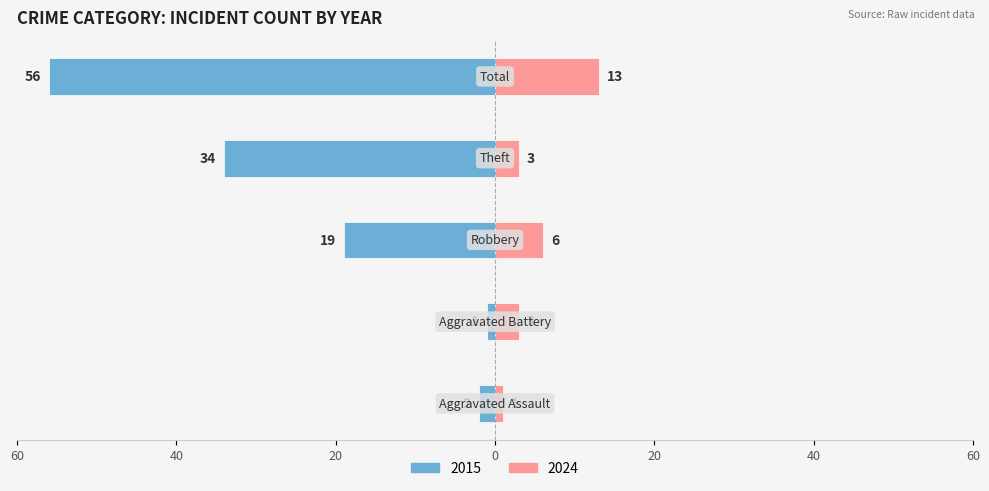

Where does the 2024 series first go above 3?

2